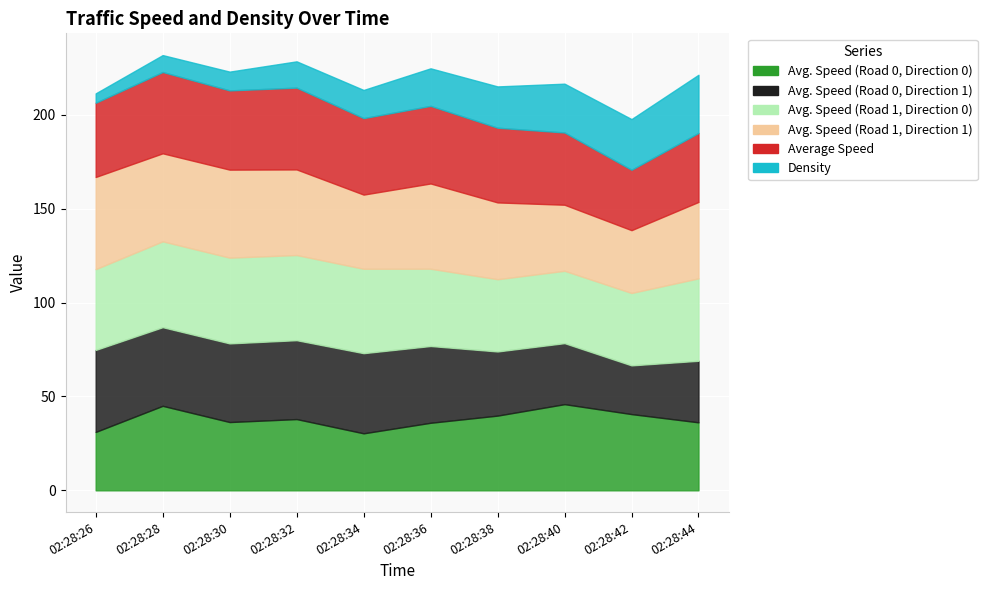

What is the sum of all Density values?

179.0